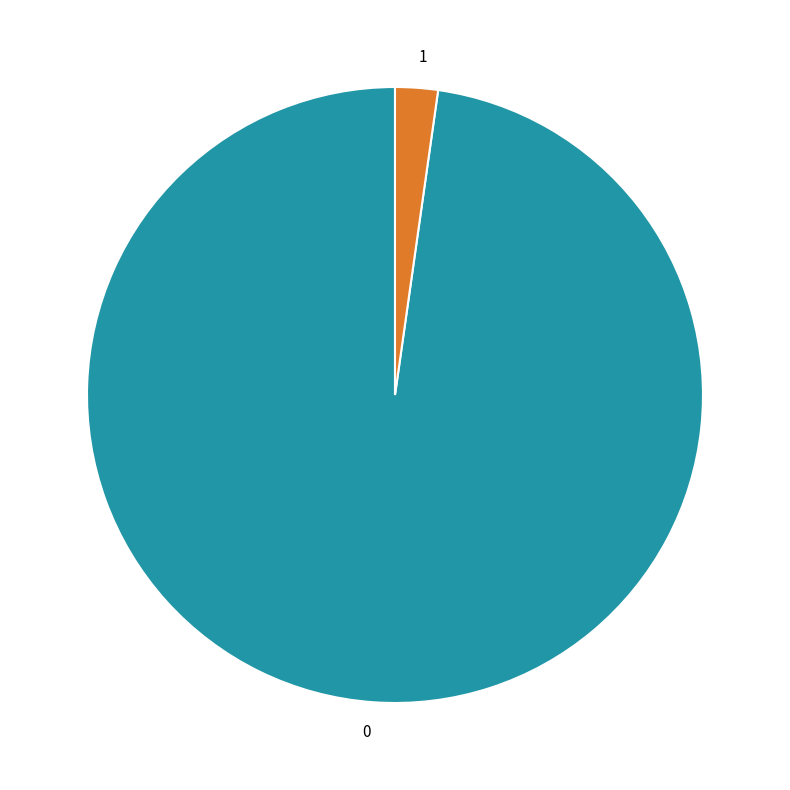

Is the sum of 0 and 1 greater than half?

Yes